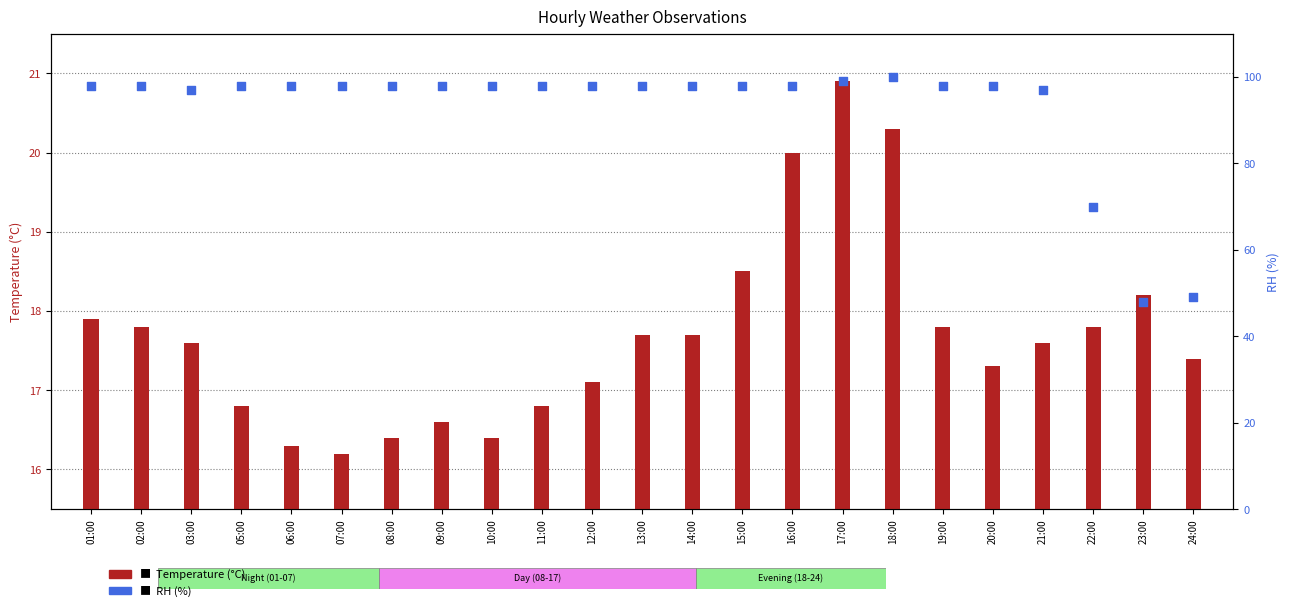

Is the value of Temperature at 13:00 greater than the value of RH at 03:00?

No